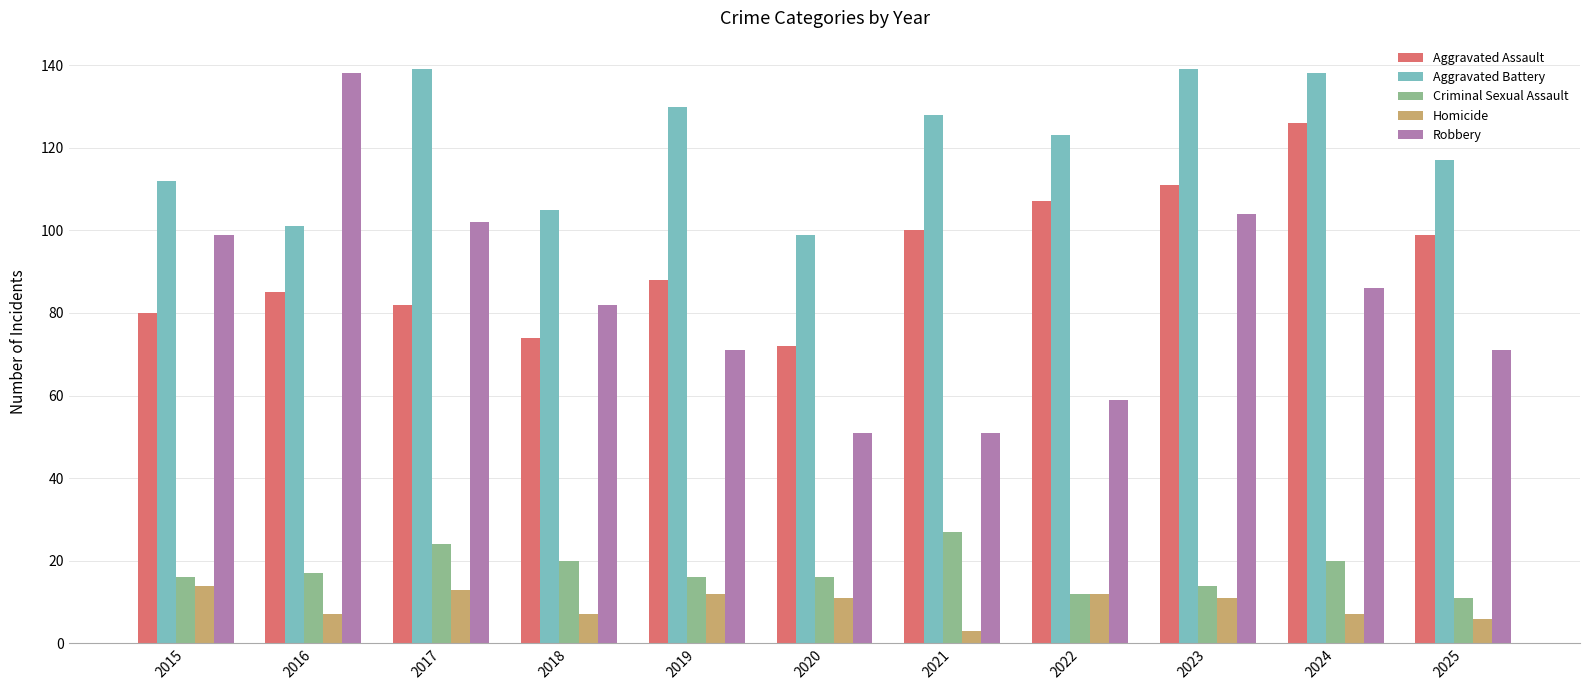

What is the greatest value displayed?

139